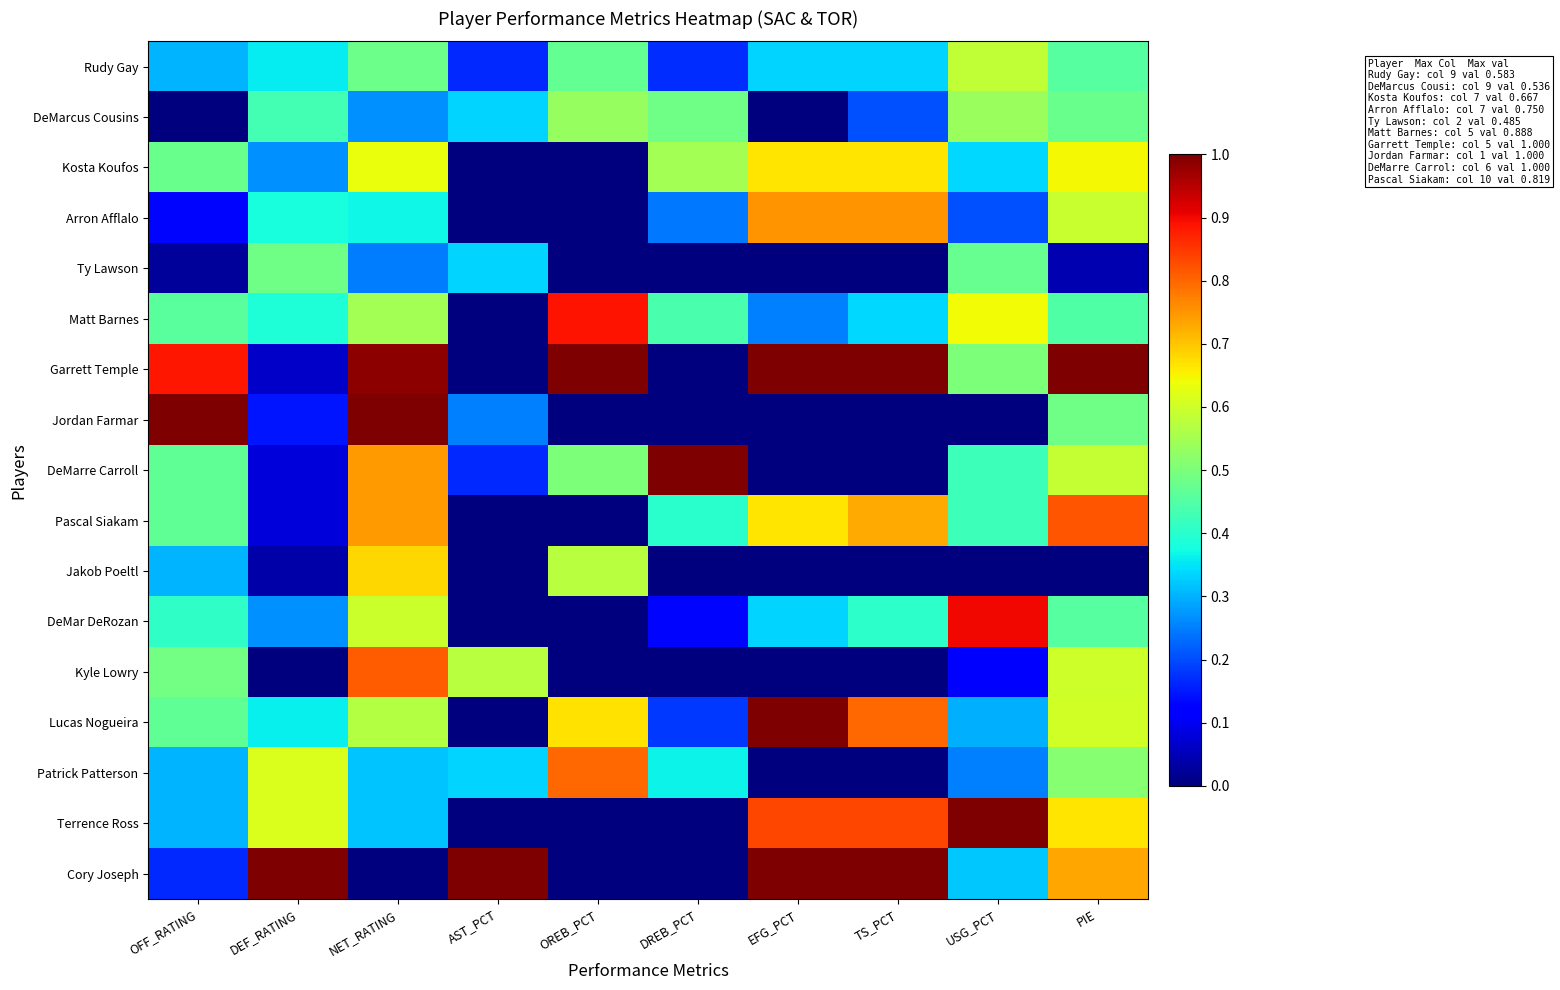

Reading left to right, extract all data points from this chart.

Rudy Gay: OFF_RATING=0.3	DEF_RATING=0.4	NET_RATING=0.5	AST_PCT=0.2	OREB_PCT=0.5	DREB_PCT=0.2	EFG_PCT=0.3	TS_PCT=0.3	USG_PCT=0.6	PIE=0.5
DeMarcus Cousins: OFF_RATING=0.0	DEF_RATING=0.4	NET_RATING=0.3	AST_PCT=0.3	OREB_PCT=0.5	DREB_PCT=0.5	EFG_PCT=0.0	TS_PCT=0.2	USG_PCT=0.5	PIE=0.5
Kosta Koufos: OFF_RATING=0.5	DEF_RATING=0.3	NET_RATING=0.6	AST_PCT=0.0	OREB_PCT=0.0	DREB_PCT=0.5	EFG_PCT=0.7	TS_PCT=0.7	USG_PCT=0.3	PIE=0.6
Arron Afflalo: OFF_RATING=0.1	DEF_RATING=0.4	NET_RATING=0.4	AST_PCT=0.0	OREB_PCT=0.0	DREB_PCT=0.2	EFG_PCT=0.8	TS_PCT=0.8	USG_PCT=0.2	PIE=0.6
Ty Lawson: OFF_RATING=0.0	DEF_RATING=0.5	NET_RATING=0.2	AST_PCT=0.3	OREB_PCT=0.0	DREB_PCT=0.0	EFG_PCT=0.0	TS_PCT=0.0	USG_PCT=0.5	PIE=0.0
Matt Barnes: OFF_RATING=0.5	DEF_RATING=0.4	NET_RATING=0.5	AST_PCT=0.0	OREB_PCT=0.9	DREB_PCT=0.4	EFG_PCT=0.2	TS_PCT=0.3	USG_PCT=0.6	PIE=0.4
Garrett Temple: OFF_RATING=0.9	DEF_RATING=0.1	NET_RATING=1.0	AST_PCT=0.0	OREB_PCT=1.0	DREB_PCT=0.0	EFG_PCT=1.0	TS_PCT=1.0	USG_PCT=0.5	PIE=1.0
Jordan Farmar: OFF_RATING=1.0	DEF_RATING=0.1	NET_RATING=1.0	AST_PCT=0.2	OREB_PCT=0.0	DREB_PCT=0.0	EFG_PCT=0.0	TS_PCT=0.0	USG_PCT=0.0	PIE=0.5
DeMarre Carroll: OFF_RATING=0.5	DEF_RATING=0.1	NET_RATING=0.7	AST_PCT=0.2	OREB_PCT=0.5	DREB_PCT=1.0	EFG_PCT=0.0	TS_PCT=0.0	USG_PCT=0.4	PIE=0.6
Pascal Siakam: OFF_RATING=0.5	DEF_RATING=0.1	NET_RATING=0.7	AST_PCT=0.0	OREB_PCT=0.0	DREB_PCT=0.4	EFG_PCT=0.7	TS_PCT=0.7	USG_PCT=0.4	PIE=0.8
Jakob Poeltl: OFF_RATING=0.3	DEF_RATING=0.0	NET_RATING=0.7	AST_PCT=0.0	OREB_PCT=0.6	DREB_PCT=0.0	EFG_PCT=0.0	TS_PCT=0.0	USG_PCT=0.0	PIE=0.0
DeMar DeRozan: OFF_RATING=0.4	DEF_RATING=0.3	NET_RATING=0.6	AST_PCT=0.0	OREB_PCT=0.0	DREB_PCT=0.1	EFG_PCT=0.3	TS_PCT=0.4	USG_PCT=0.9	PIE=0.5
Kyle Lowry: OFF_RATING=0.5	DEF_RATING=0.0	NET_RATING=0.8	AST_PCT=0.6	OREB_PCT=0.0	DREB_PCT=0.0	EFG_PCT=0.0	TS_PCT=0.0	USG_PCT=0.1	PIE=0.6
Lucas Nogueira: OFF_RATING=0.5	DEF_RATING=0.4	NET_RATING=0.6	AST_PCT=0.0	OREB_PCT=0.7	DREB_PCT=0.2	EFG_PCT=1.0	TS_PCT=0.8	USG_PCT=0.3	PIE=0.6
Patrick Patterson: OFF_RATING=0.3	DEF_RATING=0.6	NET_RATING=0.3	AST_PCT=0.3	OREB_PCT=0.8	DREB_PCT=0.4	EFG_PCT=0.0	TS_PCT=0.0	USG_PCT=0.2	PIE=0.5
Terrence Ross: OFF_RATING=0.3	DEF_RATING=0.6	NET_RATING=0.3	AST_PCT=0.0	OREB_PCT=0.0	DREB_PCT=0.0	EFG_PCT=0.8	TS_PCT=0.8	USG_PCT=1.0	PIE=0.7
Cory Joseph: OFF_RATING=0.2	DEF_RATING=1.0	NET_RATING=0.0	AST_PCT=1.0	OREB_PCT=0.0	DREB_PCT=0.0	EFG_PCT=1.0	TS_PCT=1.0	USG_PCT=0.3	PIE=0.7